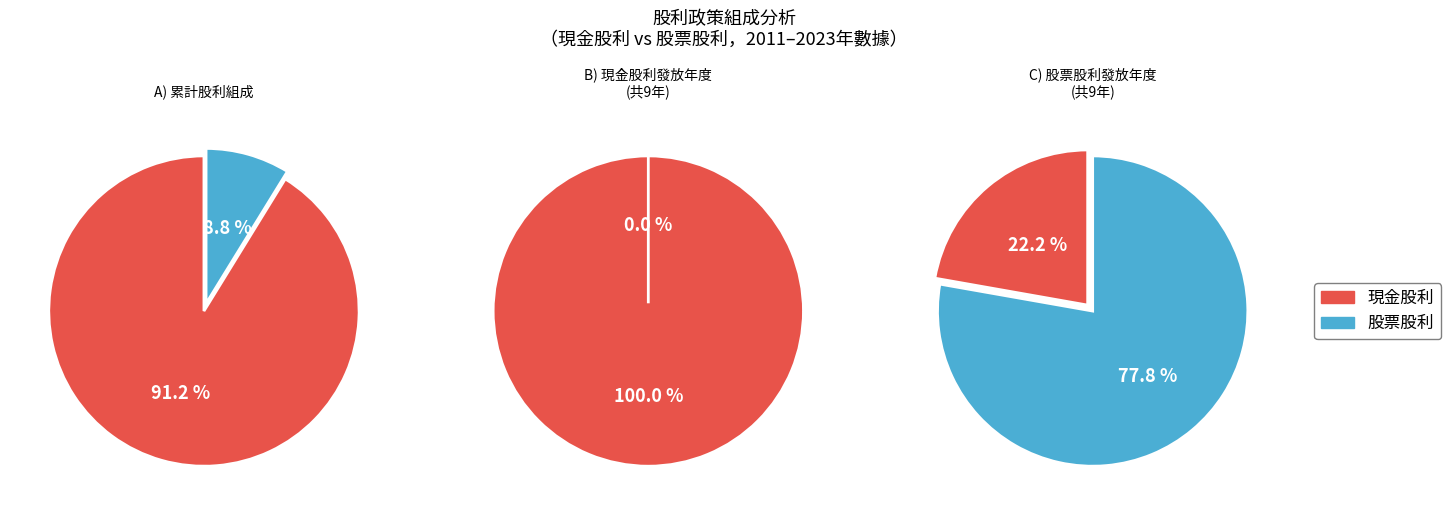

Which series has the widest spread of values?

現金股利合計